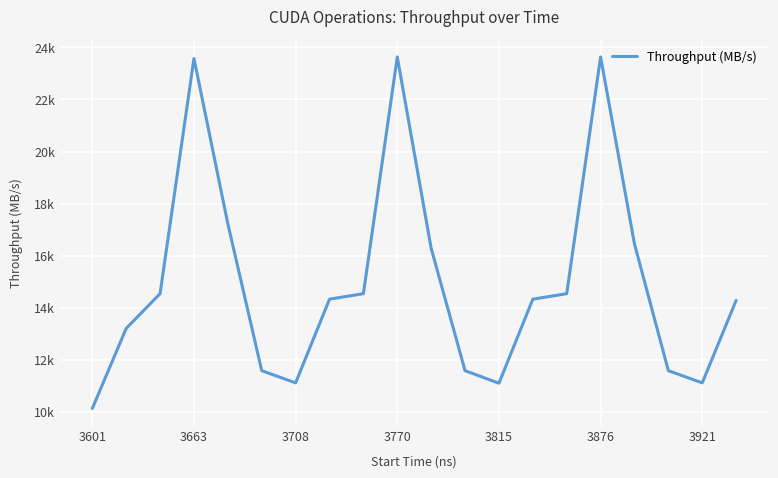

What is the difference between the maximum and second lowest values?

12520.0